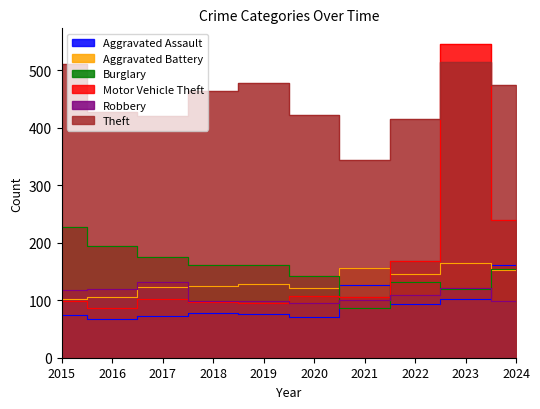

Reading right to left, transcribe all the data shown in this chart.

Aggravated Assault: 2024=161	2023=103	2022=94	2021=126	2020=71	2019=76	2018=78	2017=73	2016=67	2015=75
Aggravated Battery: 2024=152	2023=164	2022=146	2021=157	2020=122	2019=128	2018=124	2017=123	2016=106	2015=102
Burglary: 2024=154	2023=119	2022=132	2021=87	2020=142	2019=161	2018=161	2017=176	2016=195	2015=227
Motor Vehicle Theft: 2024=239	2023=546	2022=169	2021=106	2020=107	2019=95	2018=97	2017=102	2016=86	2015=99
Robbery: 2024=99	2023=121	2022=109	2021=100	2020=95	2019=98	2018=99	2017=132	2016=119	2015=118
Theft: 2024=475	2023=515	2022=415	2021=344	2020=422	2019=479	2018=464	2017=420	2016=427	2015=511